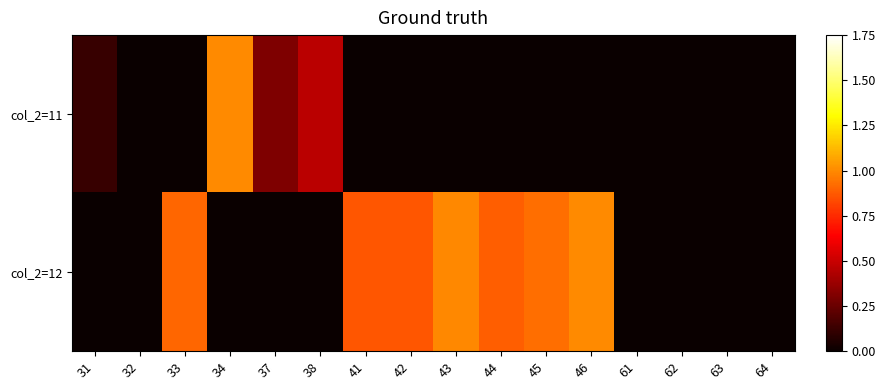

What is the maximum value shown in the chart?

1.0